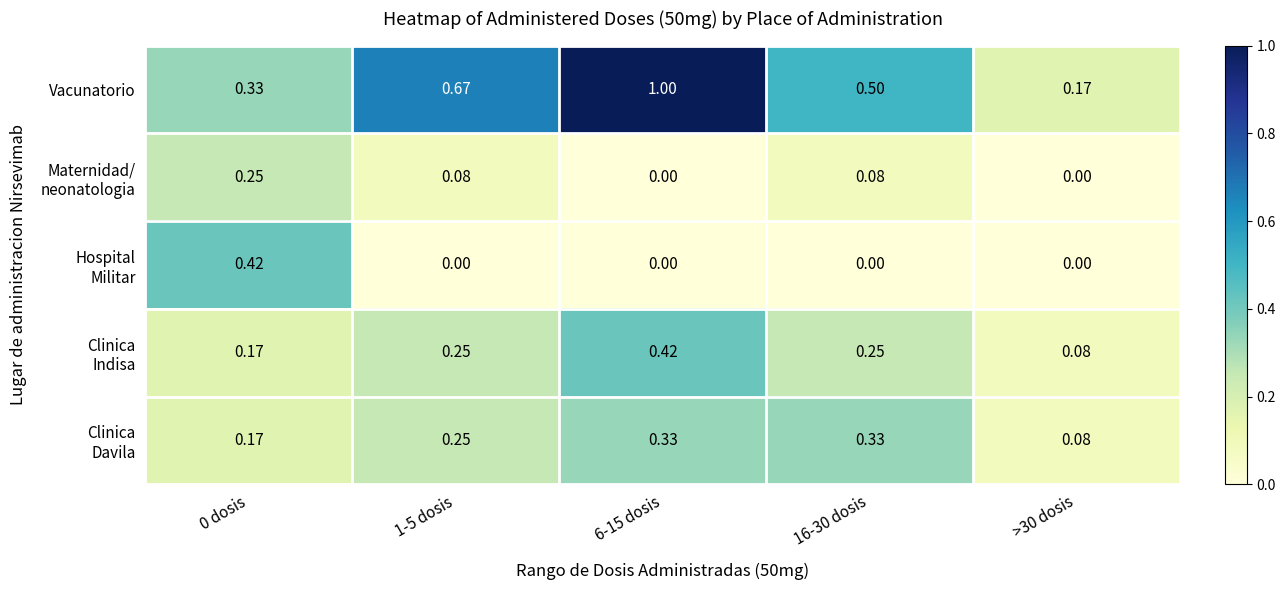

Which series has the widest spread of values?

Vacunatorio